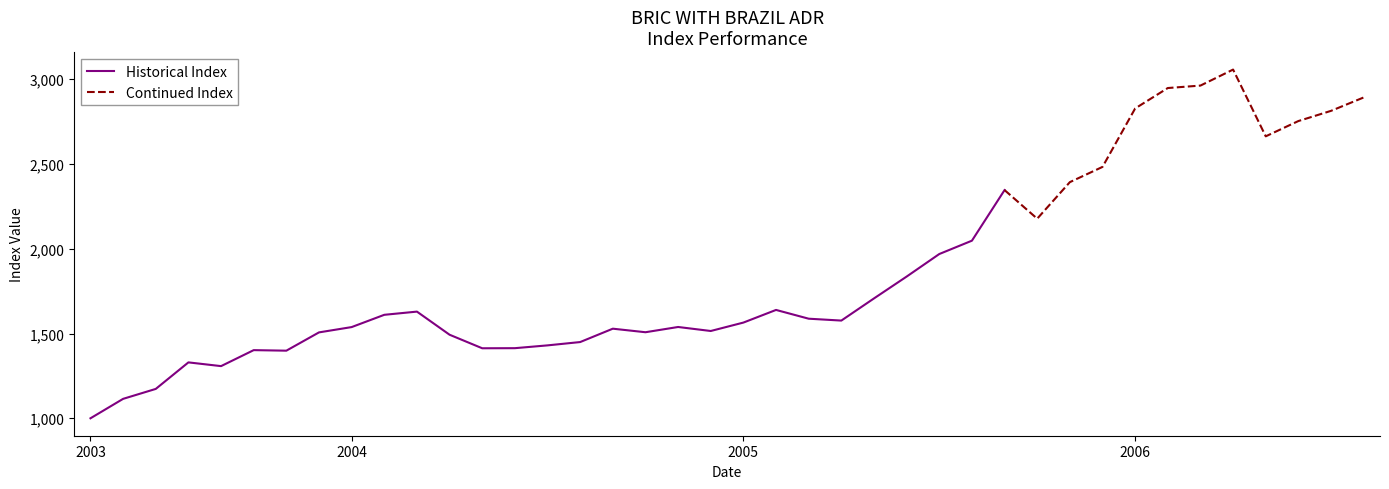

Rank the categories by value from highest to lowest.

2006-04, 2006-03, 2006-02, 2006-08, 2006-01, 2006-07, 2006-06, 2006-05, 2005-12, 2005-11, 2005-09, 2005-10, 2005-08, 2005-07, 2005-06, 2005-05, 2005-02, 2004-03, 2004-02, 2005-03, 2005-04, 2005-01, 2004-11, 2004-01, 2004-09, 2004-12, 2004-10, 2003-12, 2004-04, 2004-08, 2004-07, 2004-06, 2004-05, 2003-10, 2003-11, 2003-08, 2003-09, 2003-07, 2003-06, 2003-05